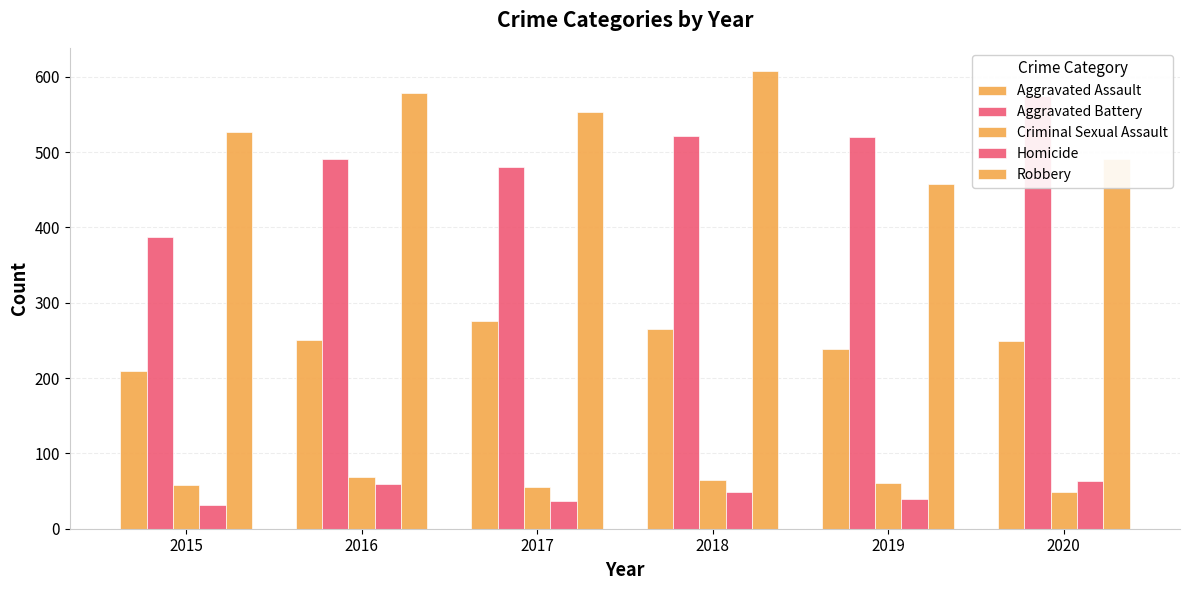

How many distinct data groups are displayed?

5